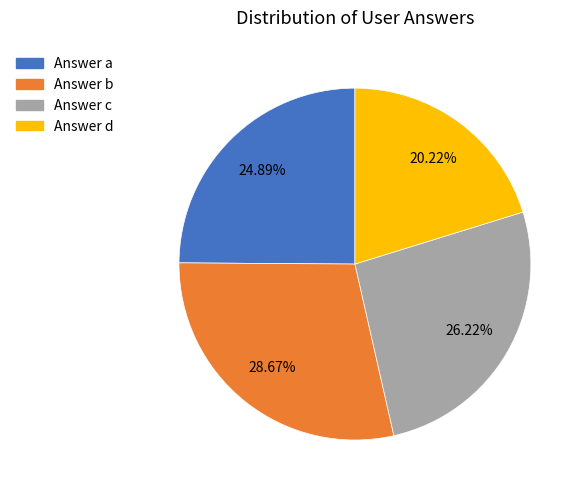

Is there any slice that represents more than half of the pie?

No